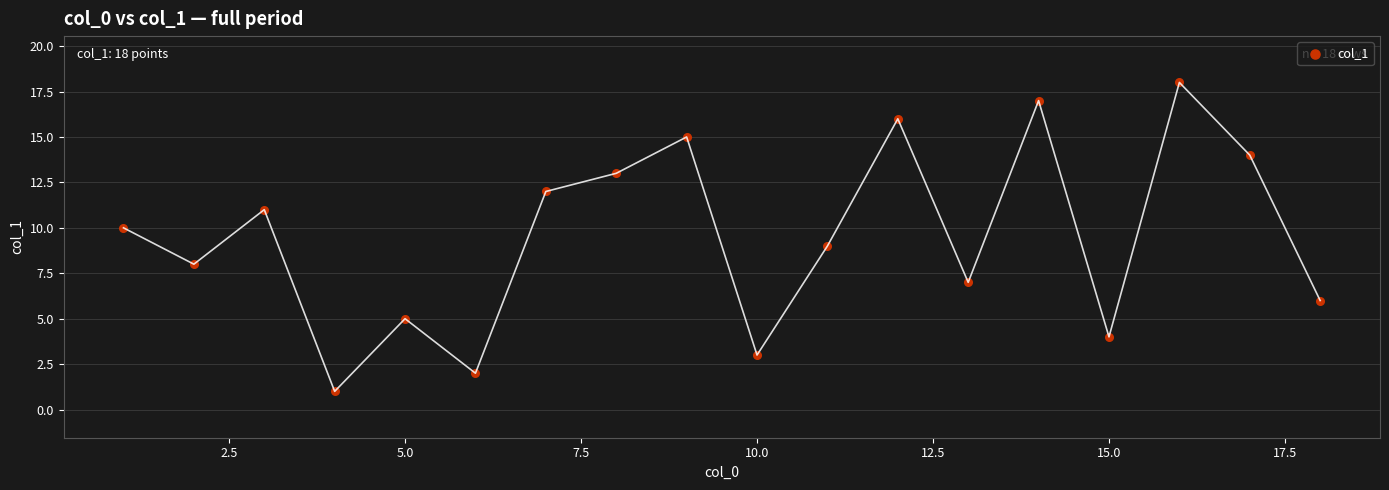

What is the range of X values (max minus min)?

17